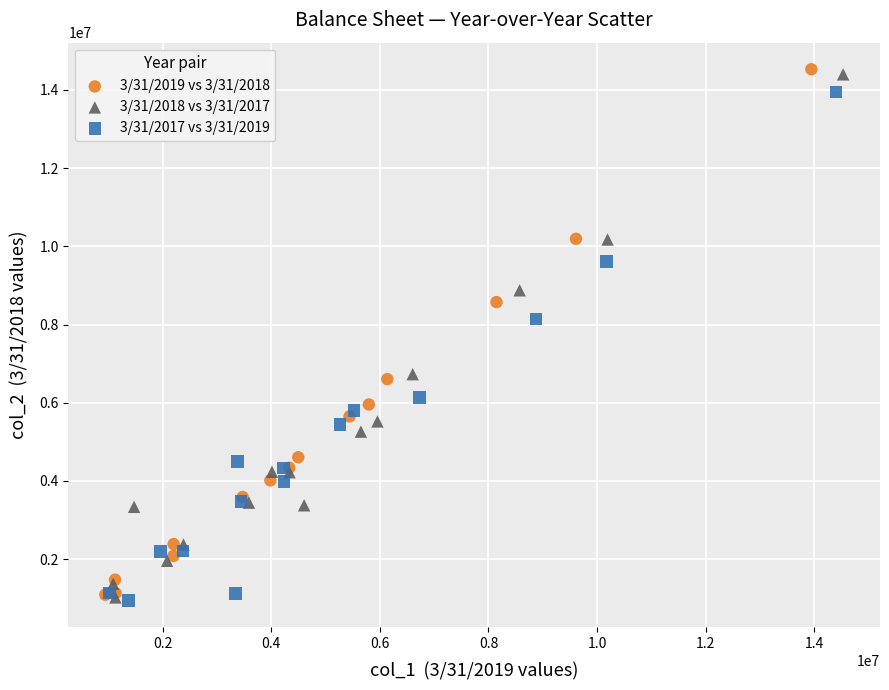

Which series contains the highest Y value?

3/31/2019 vs 3/31/2018